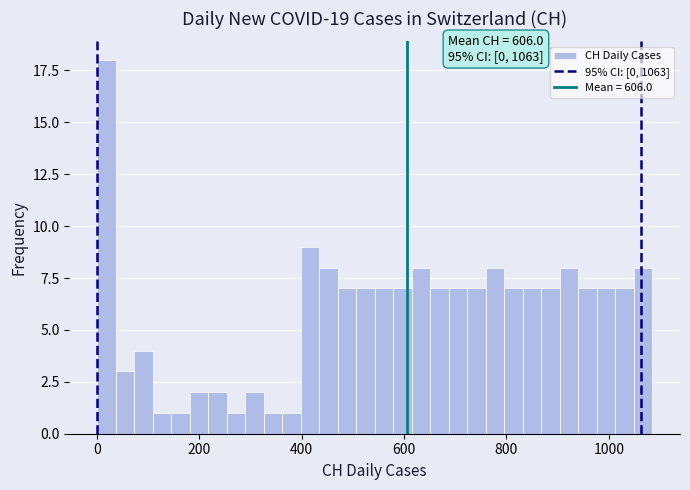

Read against the x-axis, roughly where is the centre of the tallest bar?

20